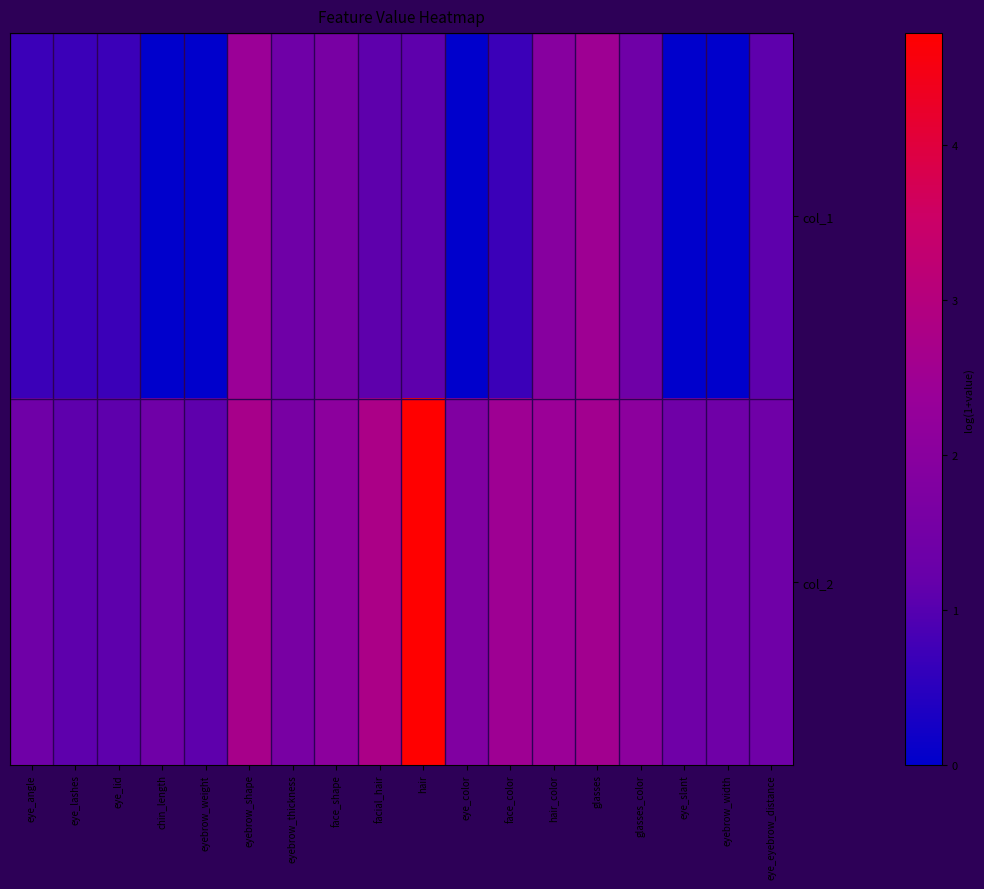

At which category does the chart reach its minimum across all series?

chin_length